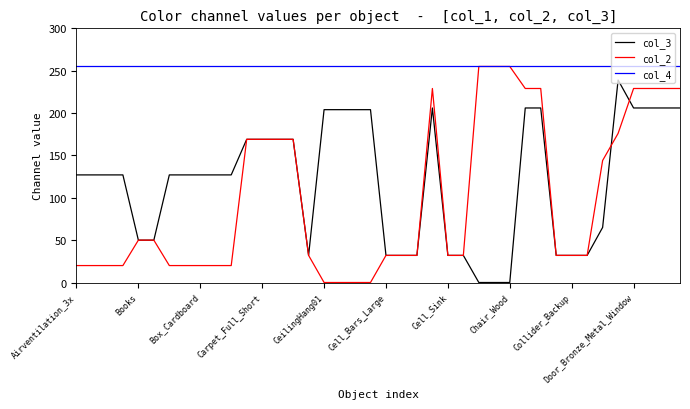

True or false: col_3 and col_4 cross at least once.

False